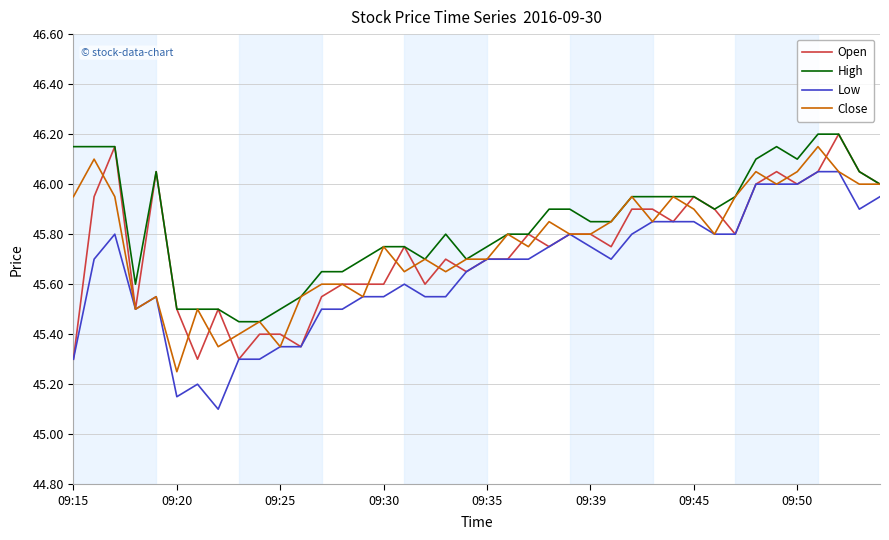

True or false: High and Low cross at least once.

False